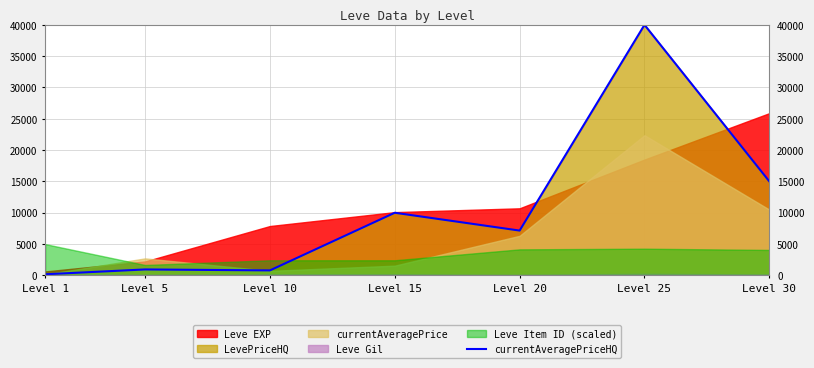

List the labels in order of value, smallest first.

Level 1, Level 10, Level 5, Level 20, Level 15, Level 30, Level 25